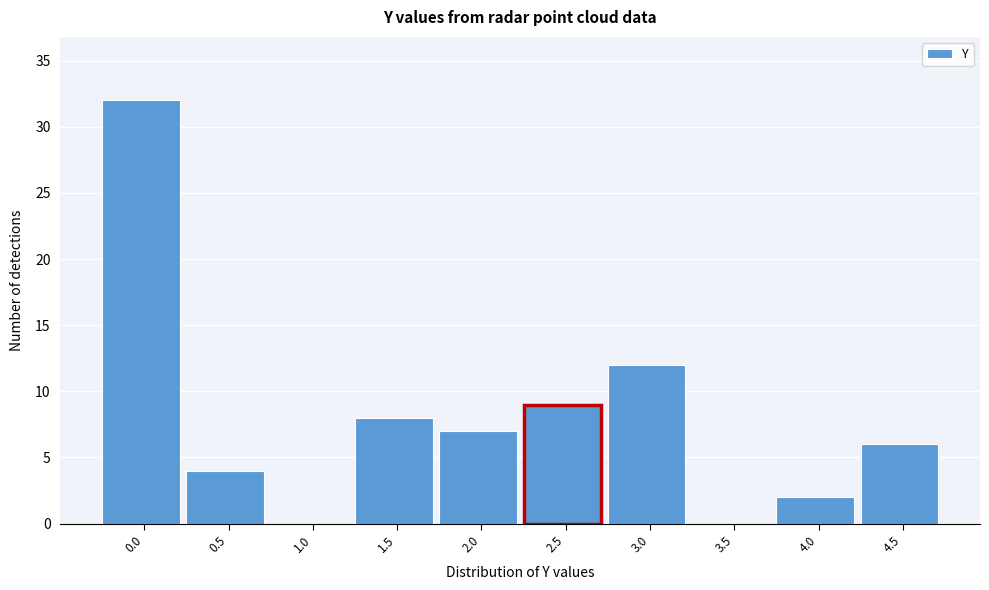

Reading right to left, what are all the values shown in this chart?

4.5=6	4.0=2	3.5=0	3.0=12	2.5=9	2.0=7	1.5=8	1.0=0	0.5=4	0.0=32